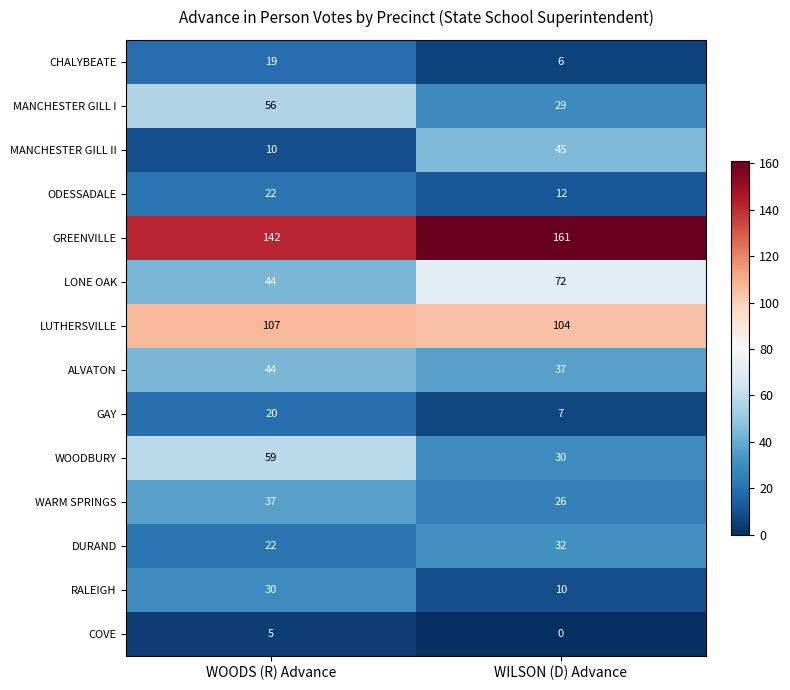

What is the difference between the DURAND values at WILSON (D) Advance and WOODS (R) Advance?

10